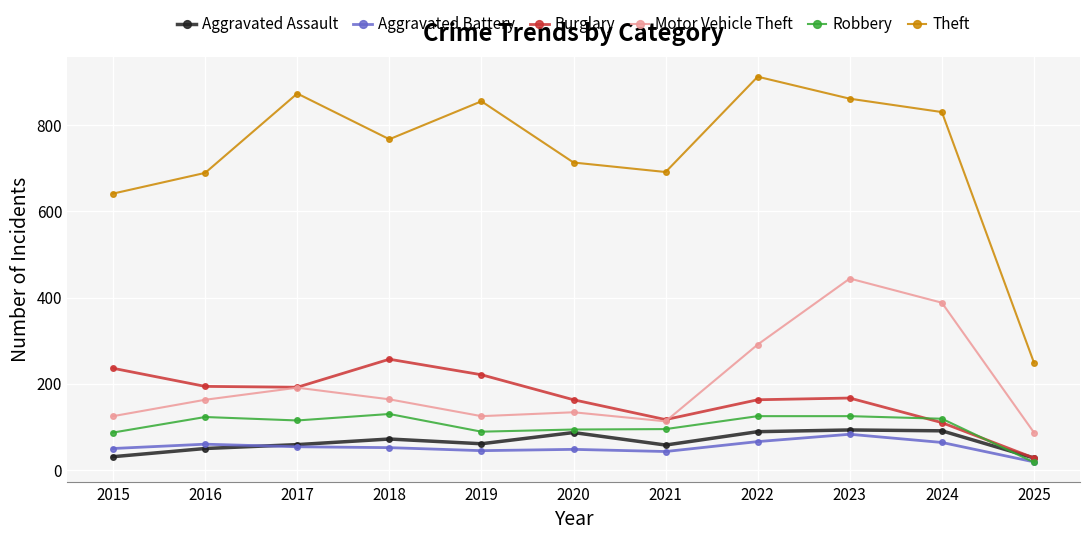

True or false: Theft has a value of 912 at 2022.

True